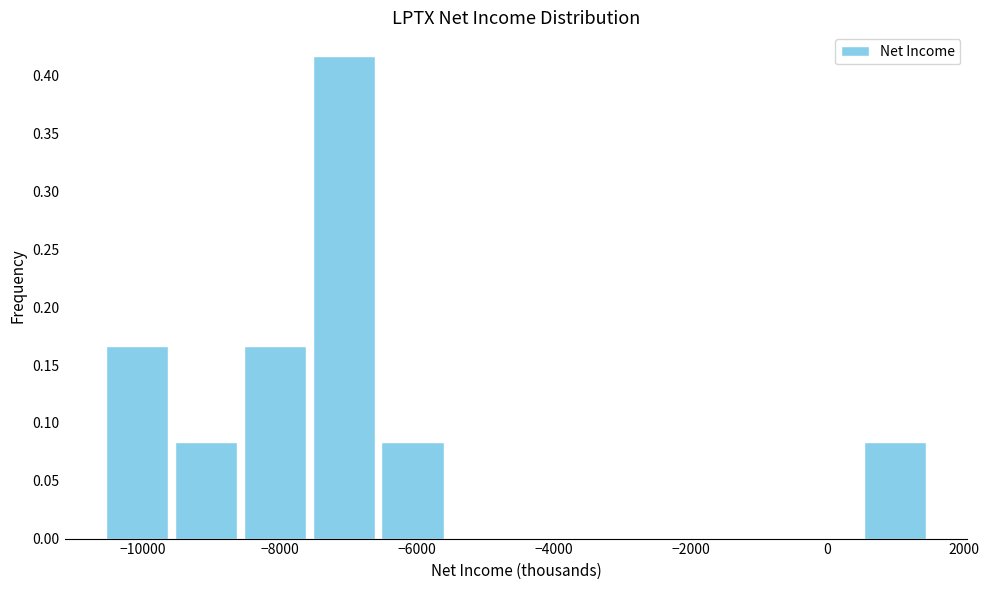

Reading left to right, list every bar in this chart as the range it spans on the x-axis followed by its height. Neither the bar edges nor the heights are printed on the chart, so give them approximately, as read against the axes.

-10600 to -9600: 0.165
-9600 to -8600: 0.085
-8600 to -7600: 0.165
-7600 to -6600: 0.415
-6600 to -5600: 0.085
-5600 to -4600: 0
-4600 to -3600: 0
-3600 to -2600: 0
-2600 to -1600: 0
-1600 to -600: 0
-600 to 400: 0
400 to 1600: 0.085